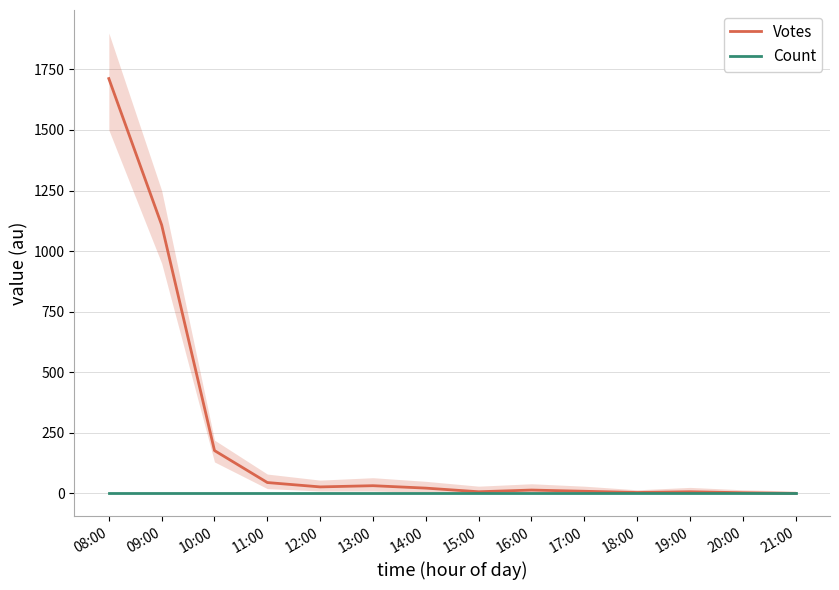

After their last crossing, which series has the higher values: Count or Votes?

Count